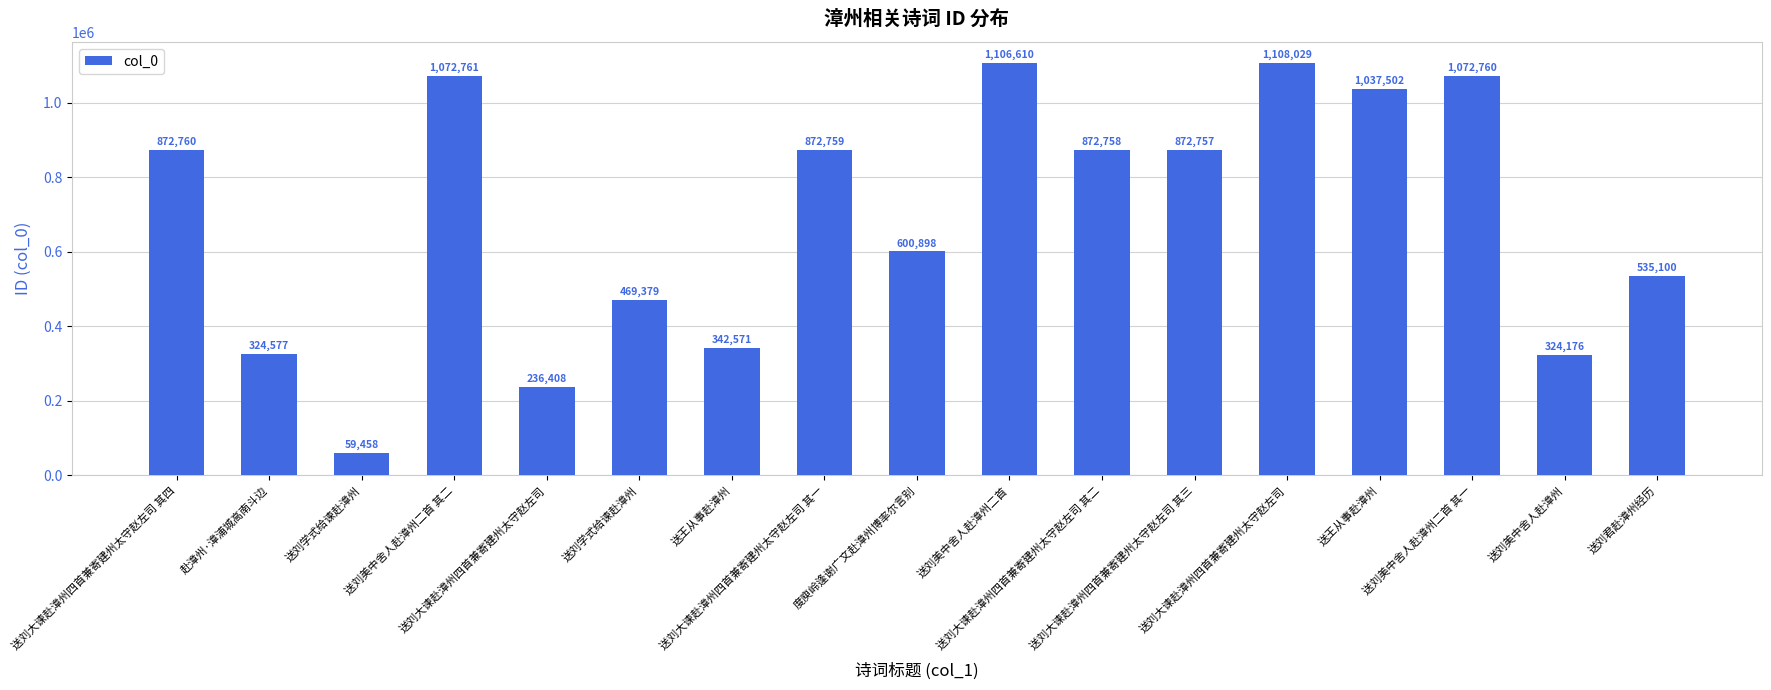

Which label corresponds to the smallest value in the chart?

送刘学式给谏赴漳州